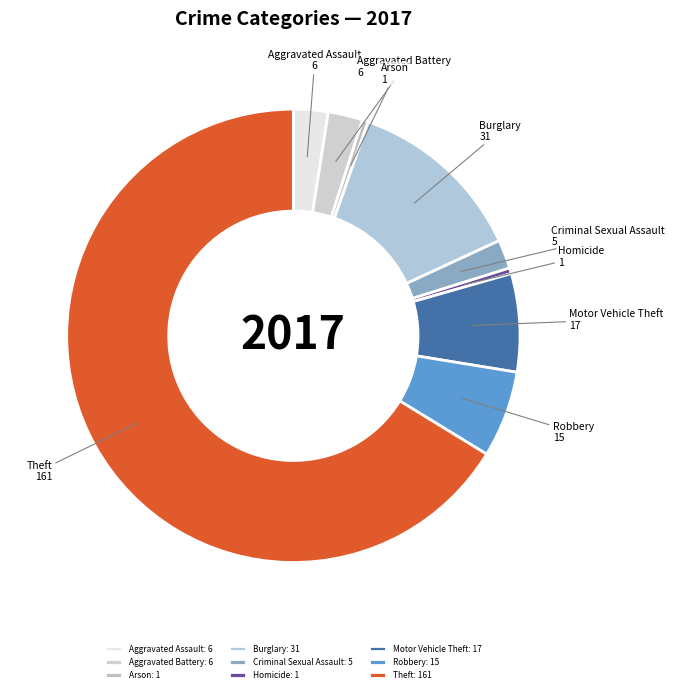

To the nearest percent, what portion does Aggravated Assault represent?

2%